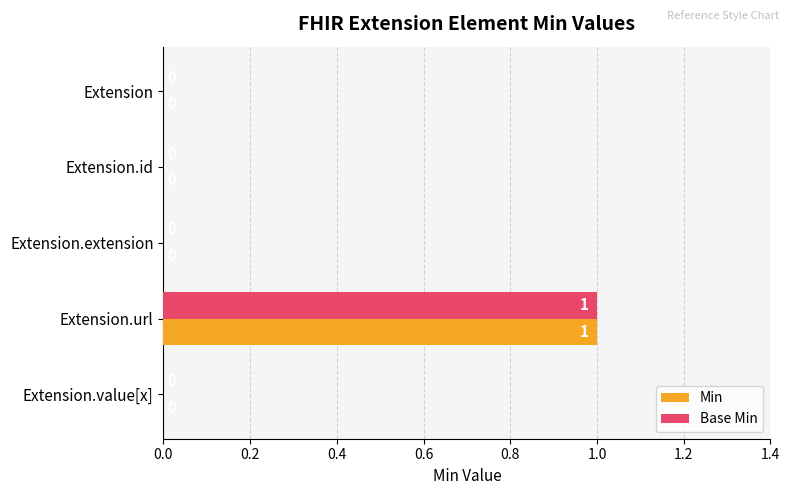

What is the maximum value shown in the chart?

1